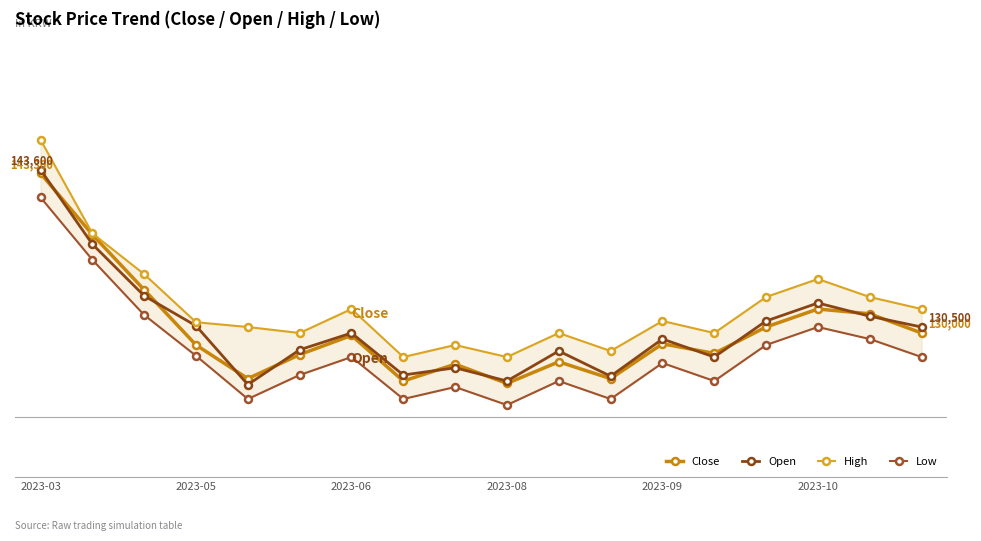

What is the sum of the High values at 2023-05 and 2023-10?

265400